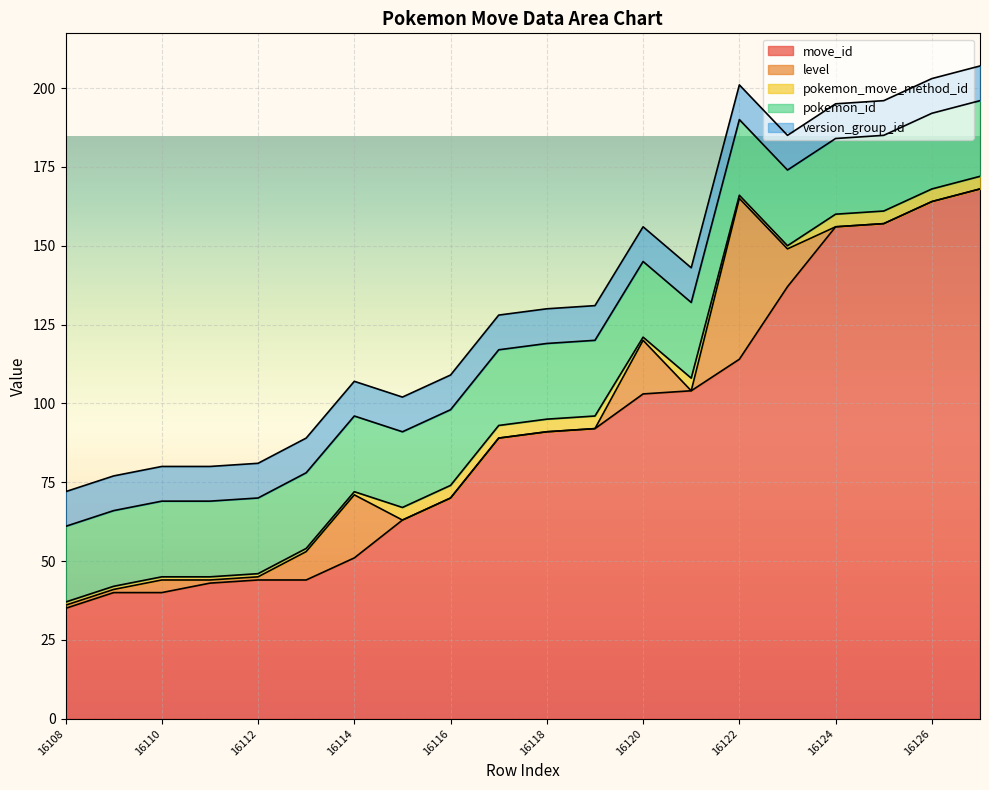

Which series changed the most between 16116 and 16123?

move_id